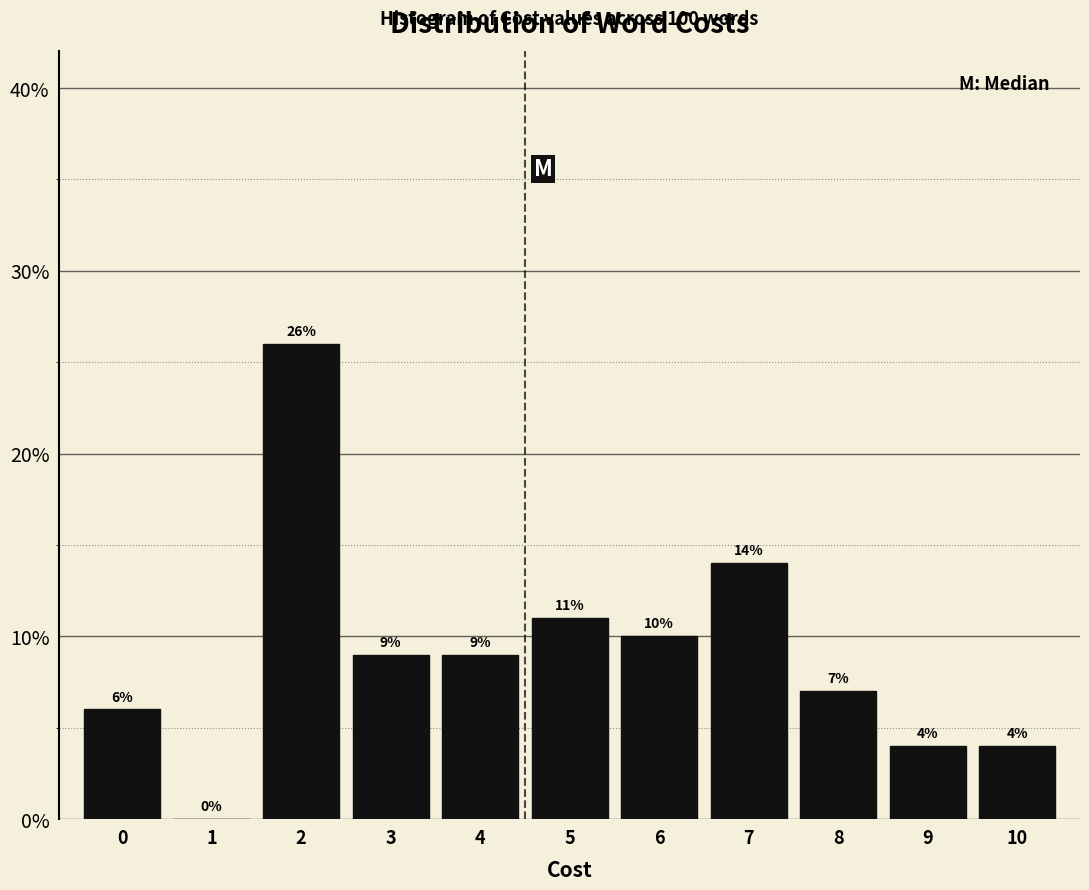

What is the height of the bar covering 1.5 to 2.5 on the x-axis?

26